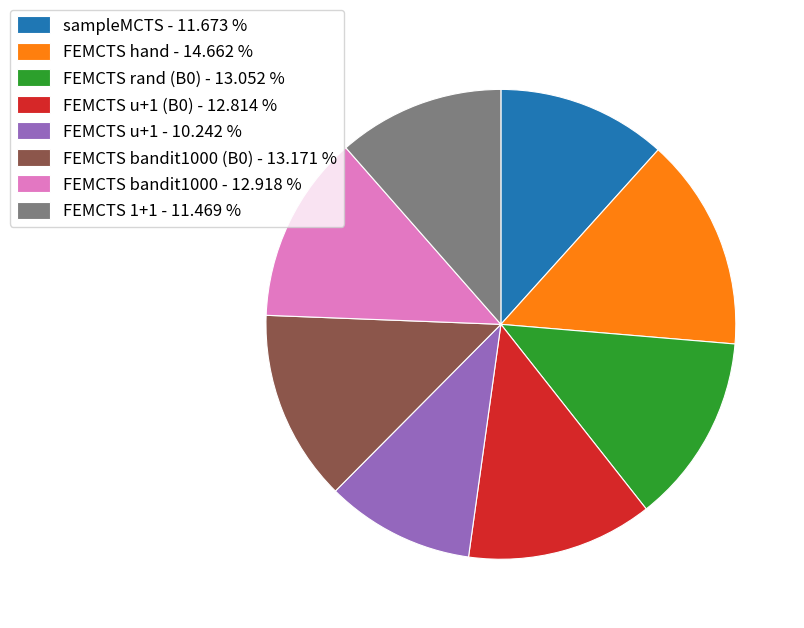

What is the smallest slice in the pie chart?

FEMCTS u+1 - 10.242 %